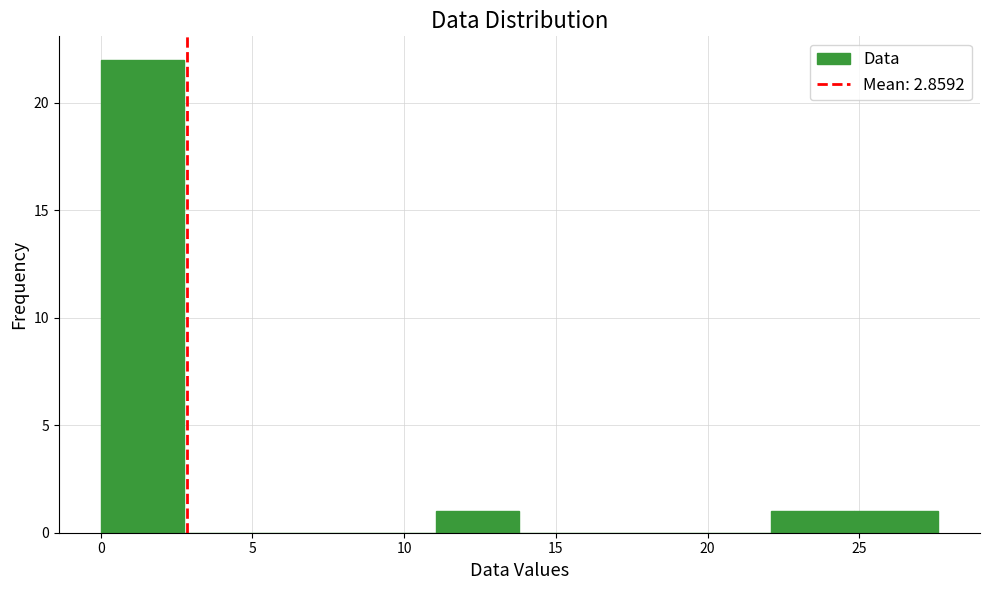

Reading left to right, transcribe this chart: for each bar, give the range it covers on the x-axis and its height. Neither the bar edges nor the heights are printed on the chart, so give them approximately, as read against the axes.

0.0 to 3.0: 22
3.0 to 5.5: 0
5.5 to 8.5: 0
8.5 to 11.0: 0
11.0 to 14.0: 1
14.0 to 16.5: 0
16.5 to 19.5: 0
19.5 to 22.0: 0
22.0 to 25.0: 1
25.0 to 27.5: 1